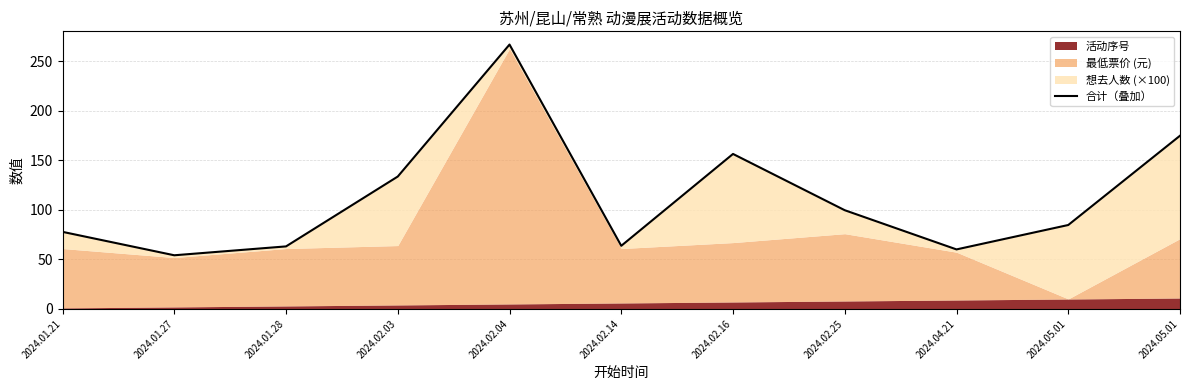

Reading left to right, extract all data points from this chart.

2024.01.21=77.8	2024.01.27=54.2	2024.01.28=63.1	2024.02.03=133.7	2024.02.04=267.0	2024.02.14=63.7	2024.02.16=156.5	2024.02.25=99.7	2024.04.21=60.1	2024.05.01=84.8	2024.05.01=174.9